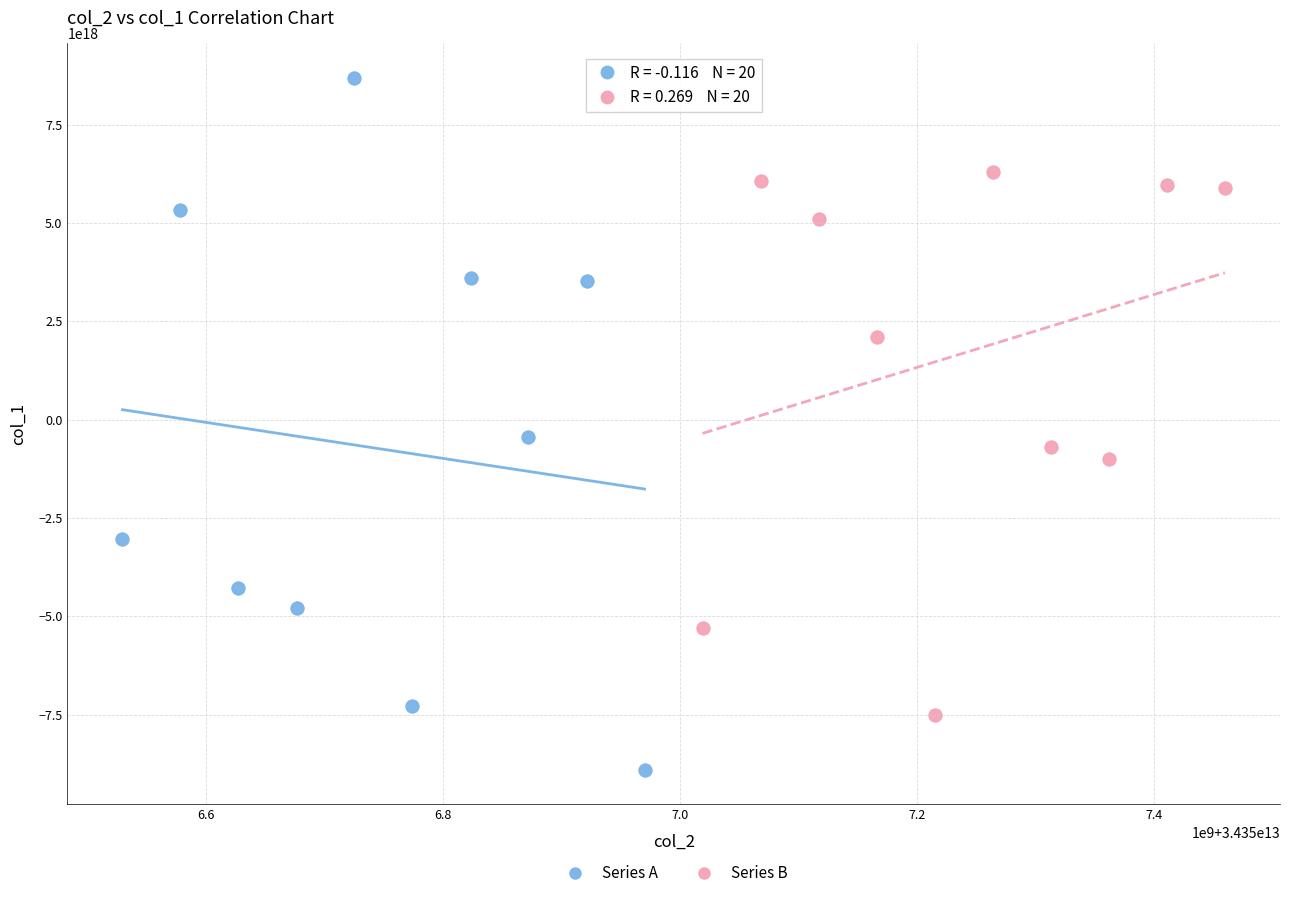

Which series reaches the maximum Y coordinate?

Series A